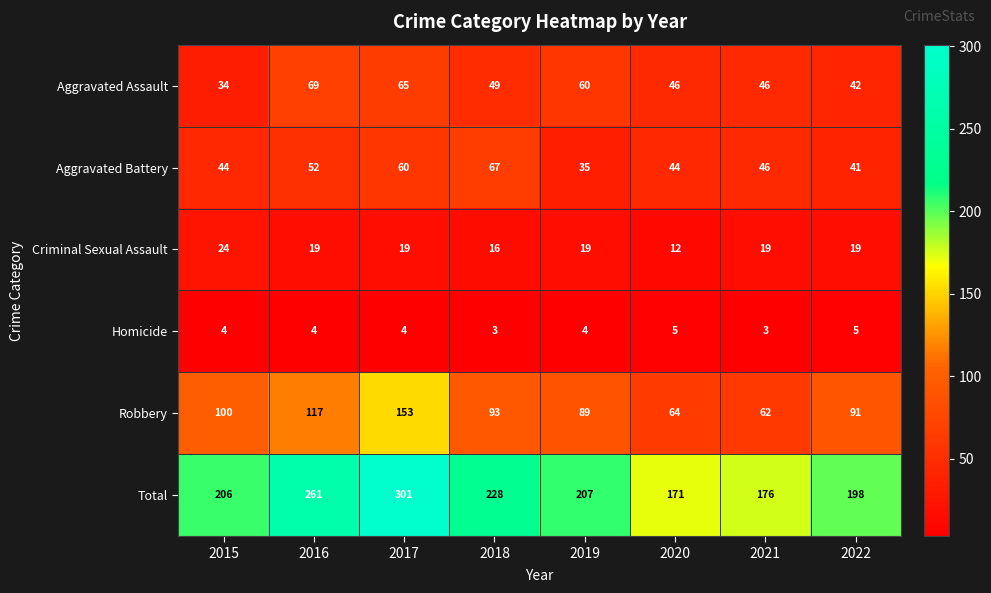

At 2020, list the series in order from smallest to largest.

Homicide, Criminal Sexual Assault, Aggravated Battery, Aggravated Assault, Robbery, Total